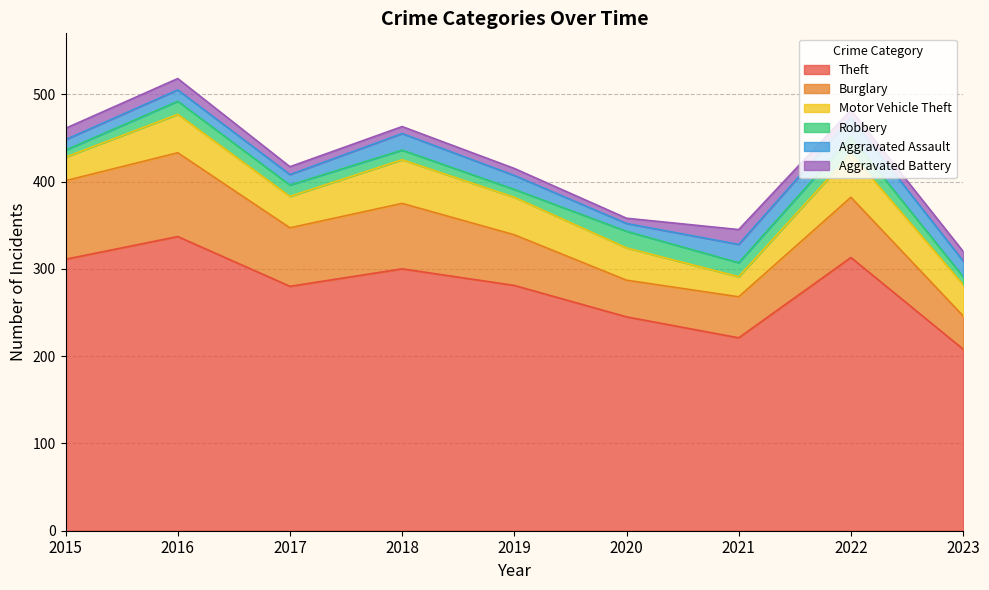

True or false: Aggravated Assault has more than 2 points higher than both neighbors.

True